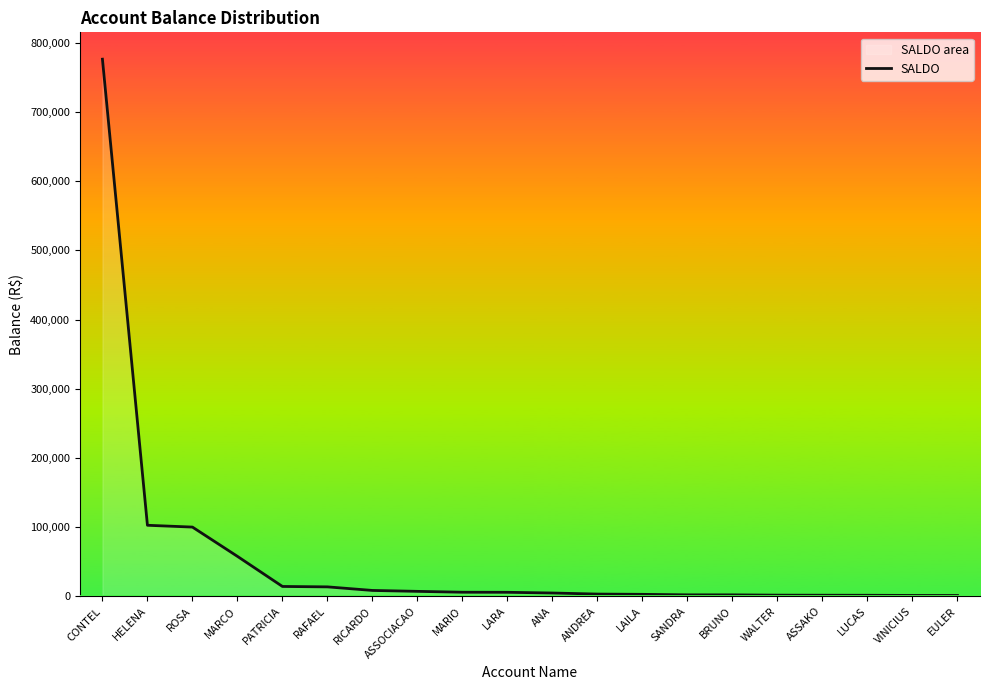

Which has a higher value, LAILA or EULER?

LAILA